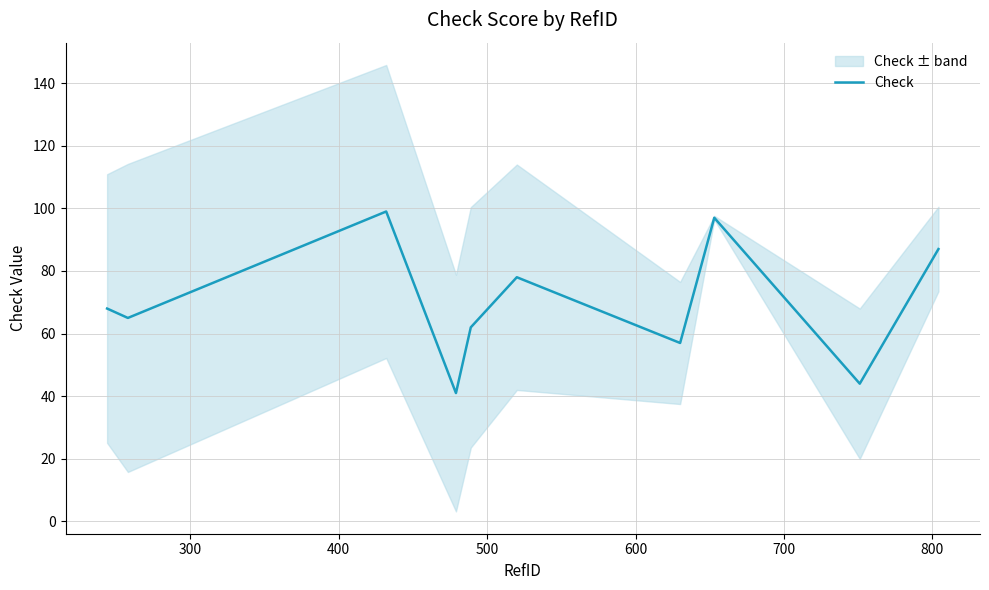

How many interior local peaks (higher than both neighbors) does the data have?

3